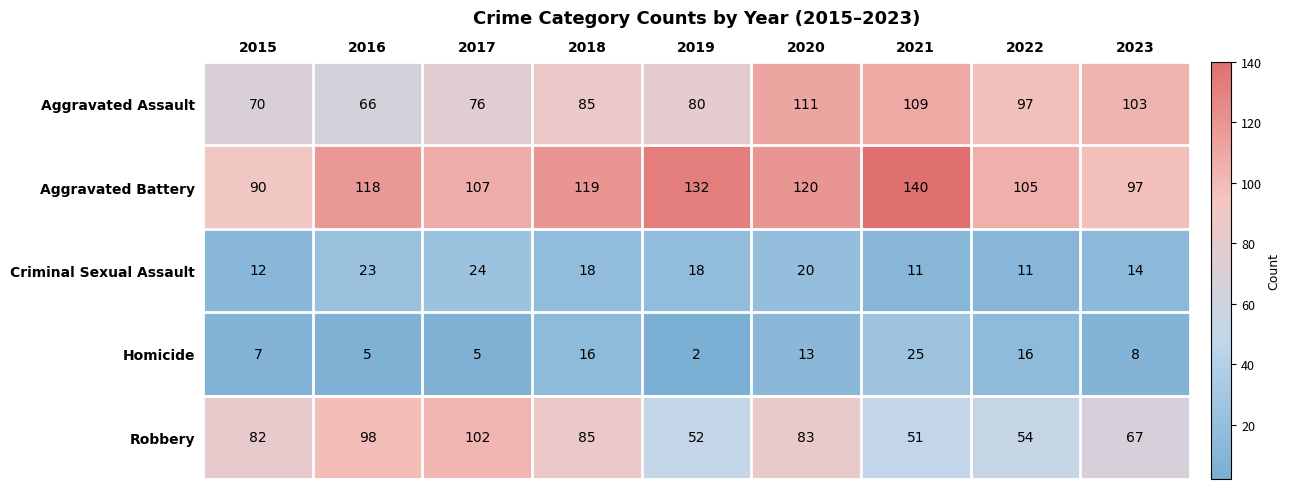

What is the difference between the highest and lowest values at 2020?

107